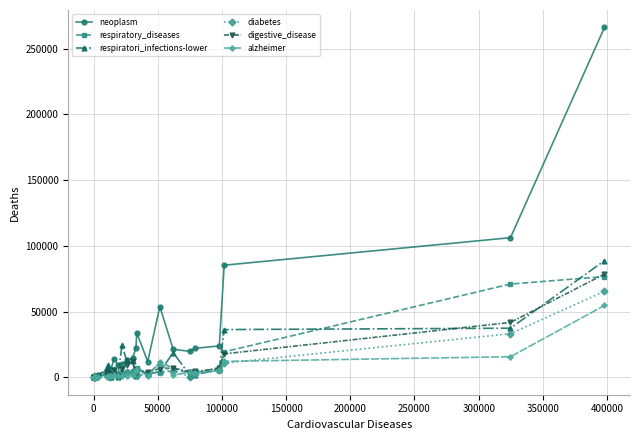

What is the maximum value shown in the chart?

266014